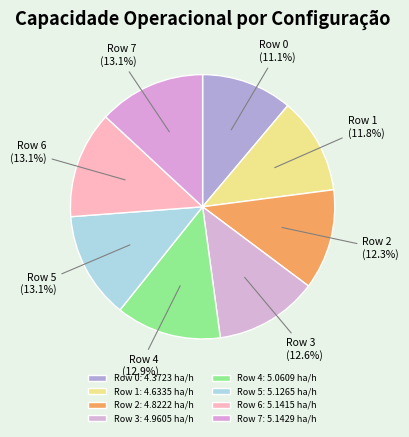

Do Row 0 and Row 5 together represent more than half of the pie?

No